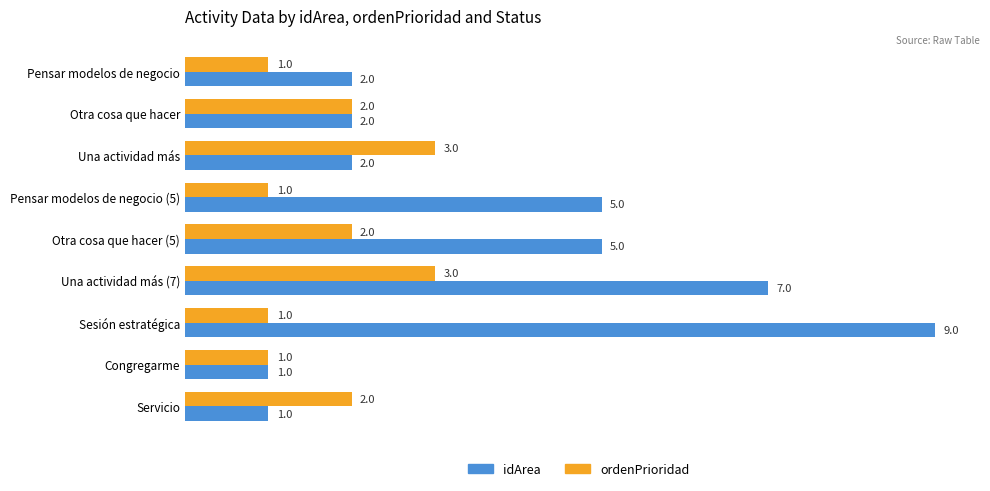

How many series are shown in this chart?

2